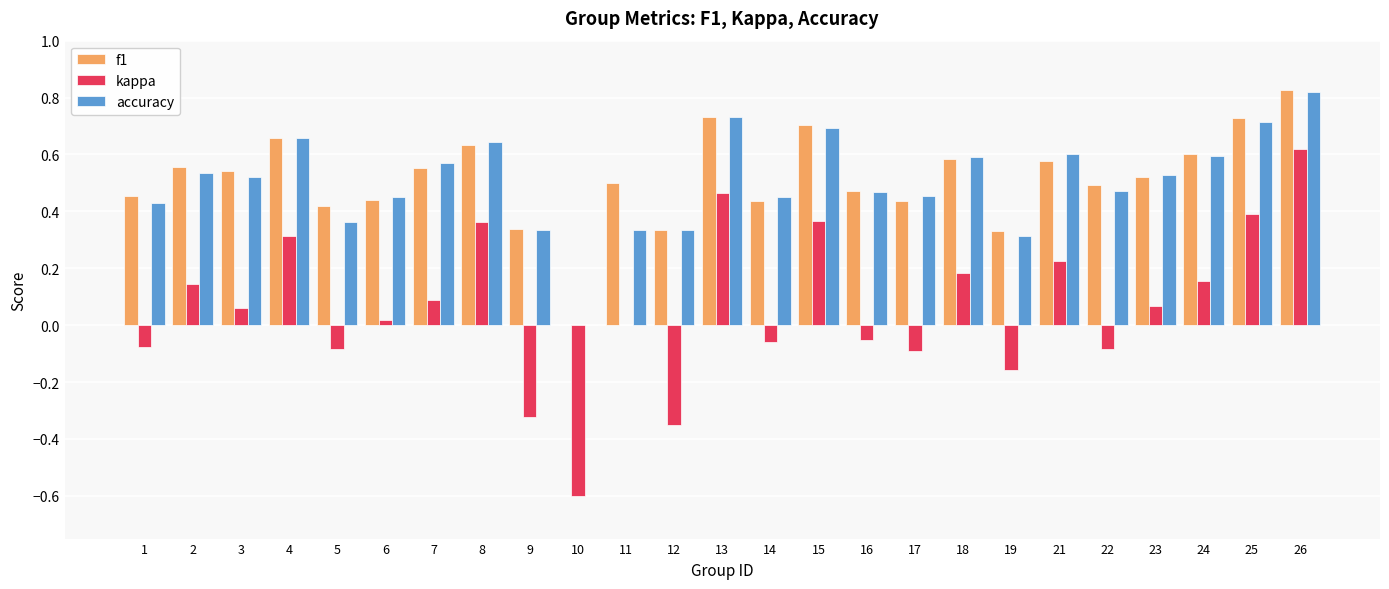

What is the total value across all series at 22?

0.9